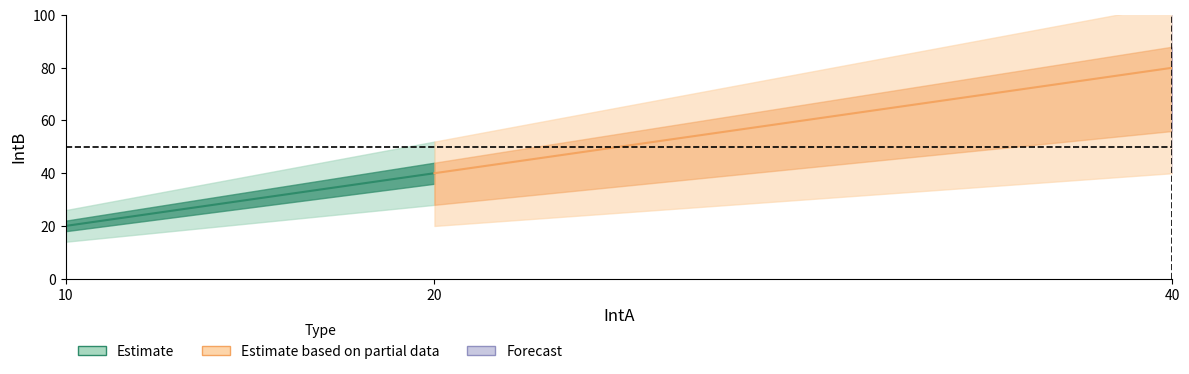

Reading left to right, extract all data points from this chart.

20	40	80